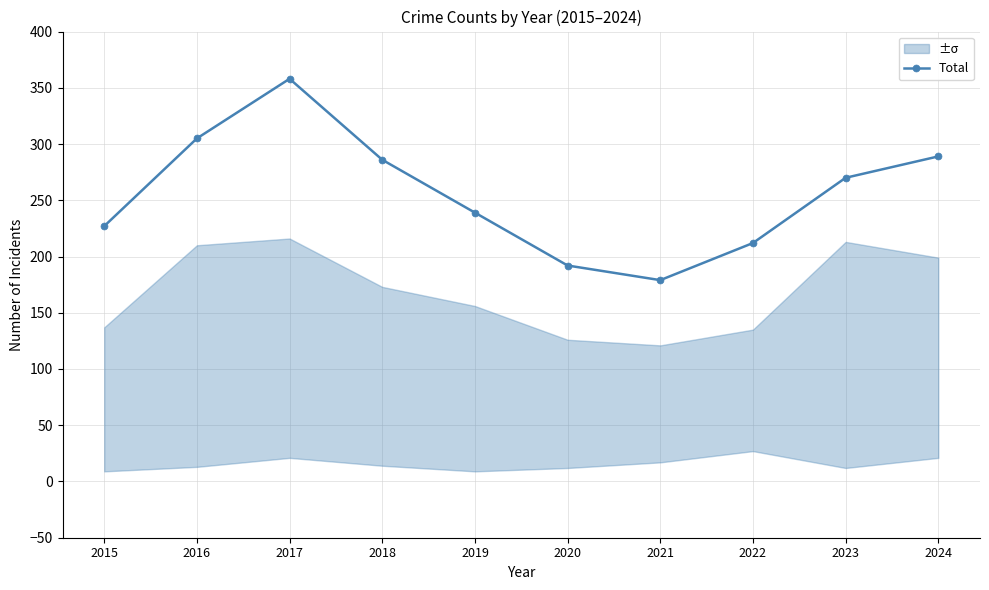

How many points are higher than both their immediate neighbors (excluding endpoints)?

1